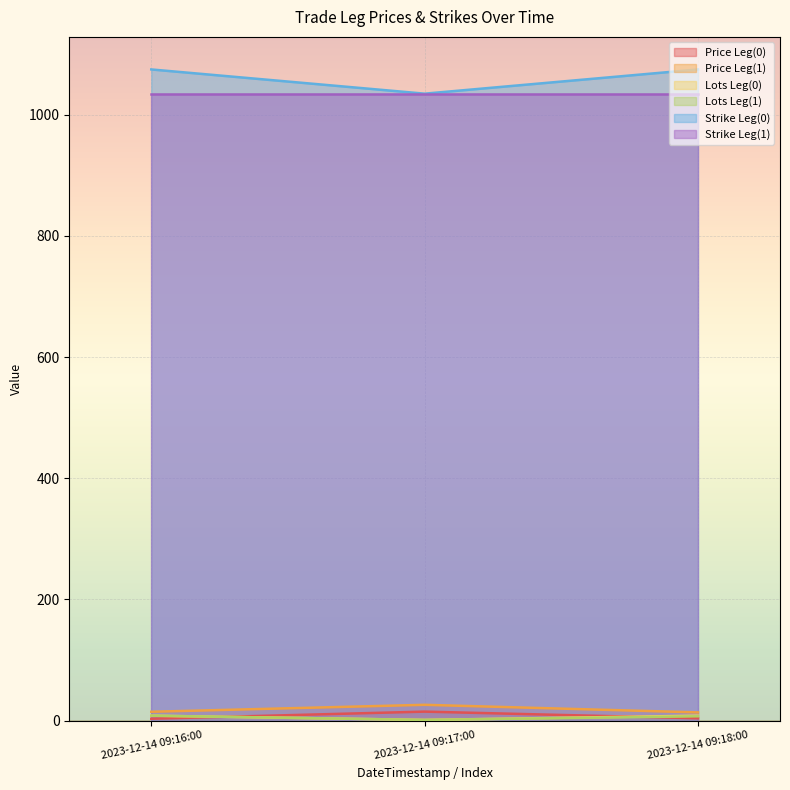

Which category has the highest value in the Price Leg(1) series?

2023-12-14 09:17:00